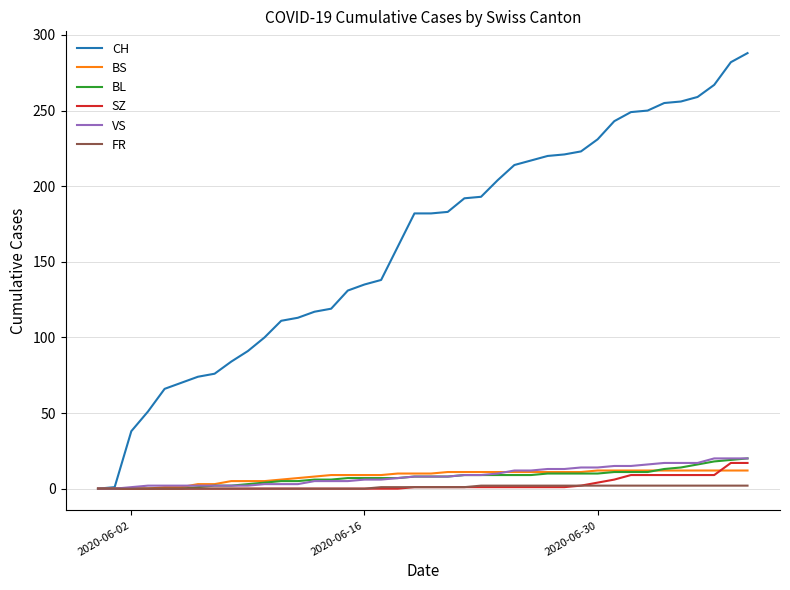

Which series has the largest total across all categories?

CH